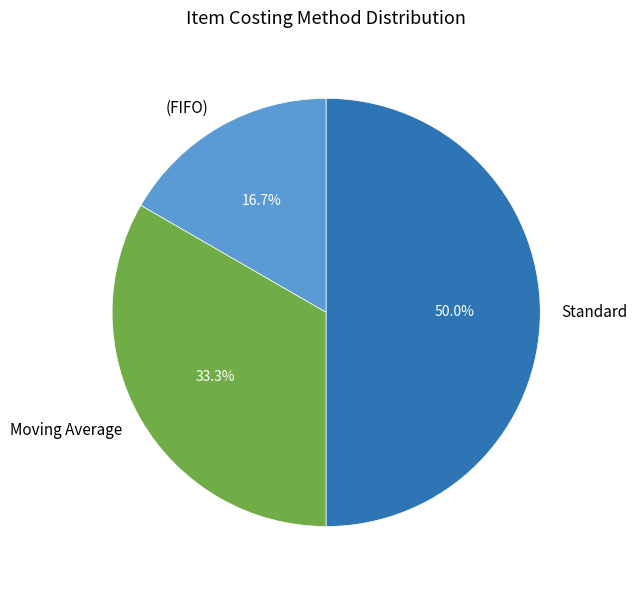

The Standard slice represents 65% of the pie. True or false?

False